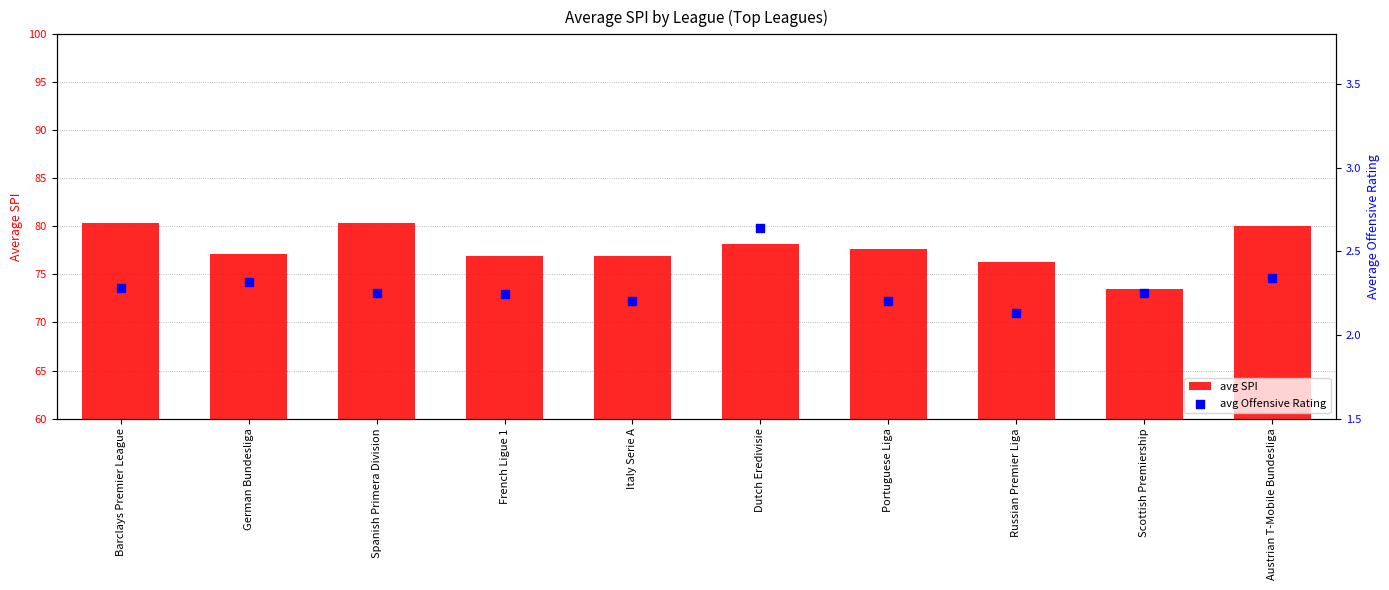

What are all the series names shown in the legend?

avg SPI, avg Offensive Rating